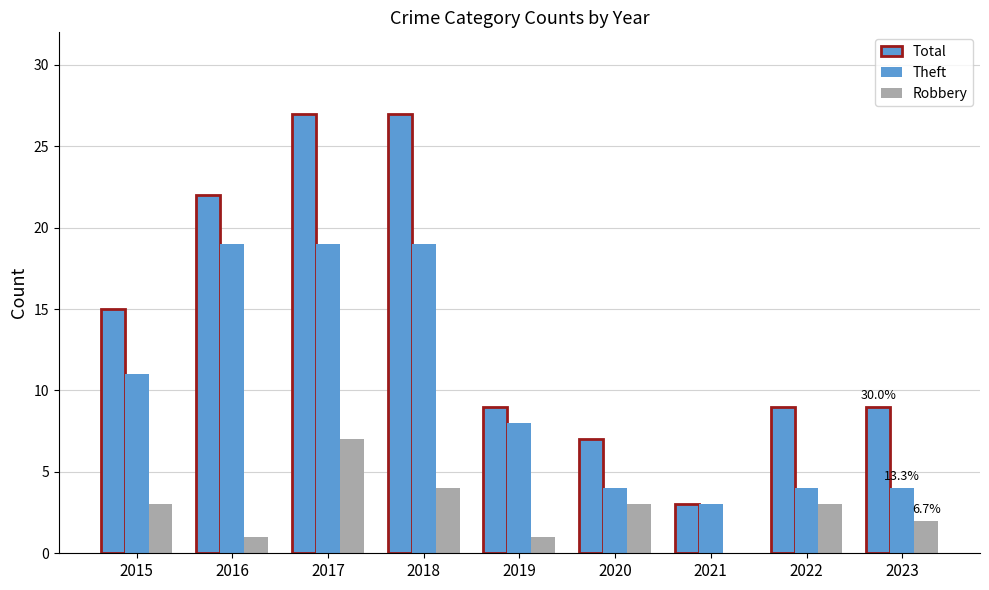

List the labels in order of Total value, largest first.

2017, 2018, 2016, 2015, 2019, 2022, 2023, 2020, 2021